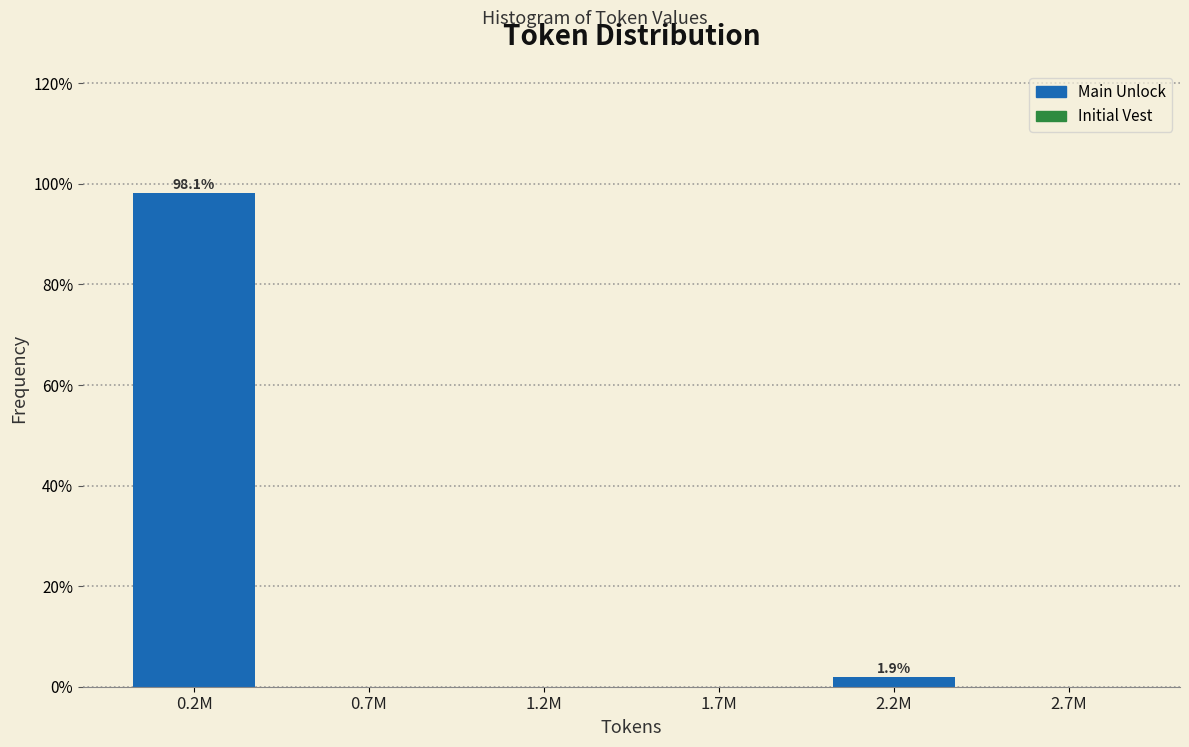

Reading right to left, list all the values displayed in this chart.

2.7M=0.0	2.2M=1.9	1.7M=0.0	1.2M=0.0	0.7M=0.0	0.2M=98.1